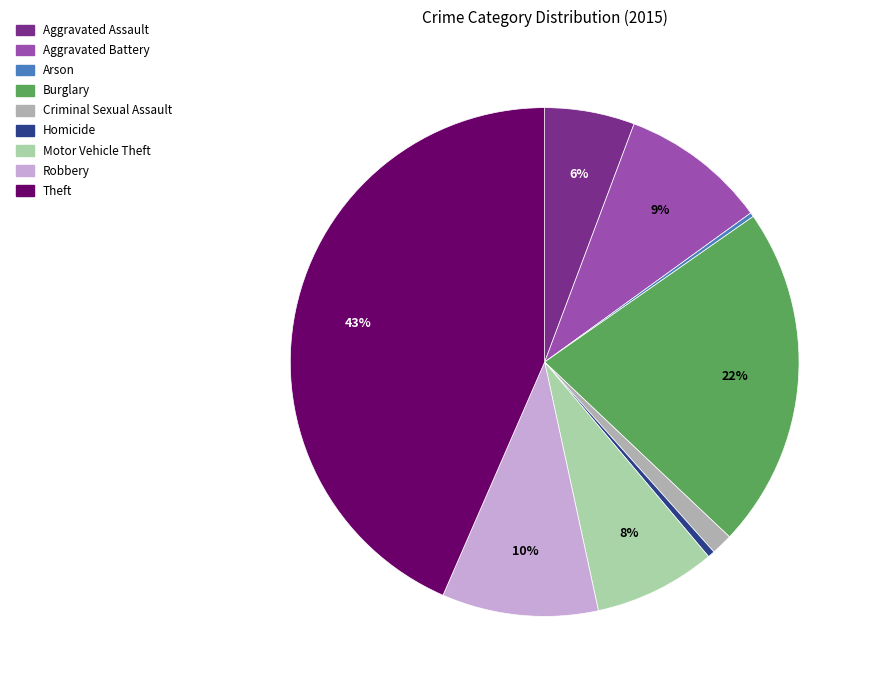

Which category has the biggest portion of the pie?

Theft